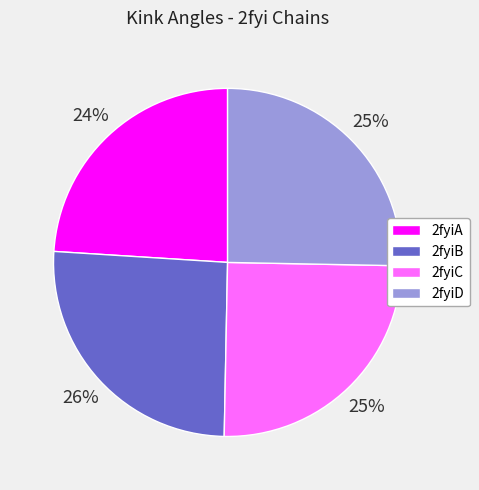

Which category has the smallest portion of the pie?

2fyiA